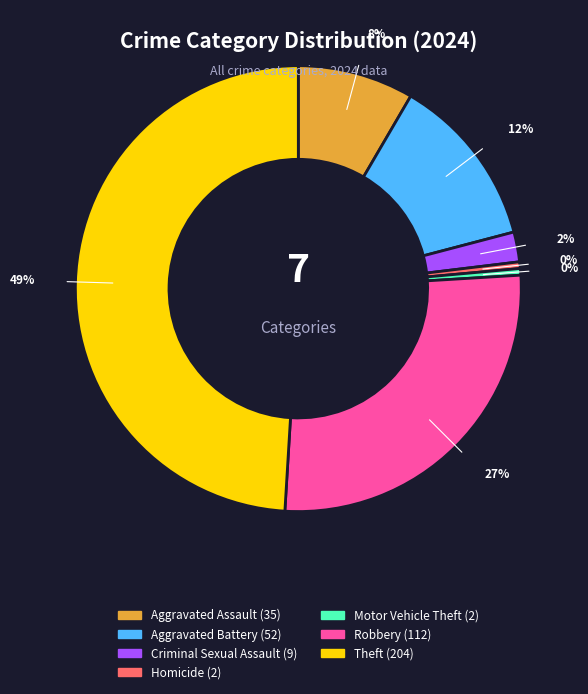

To the nearest percent, what is the average slice percentage?

14%